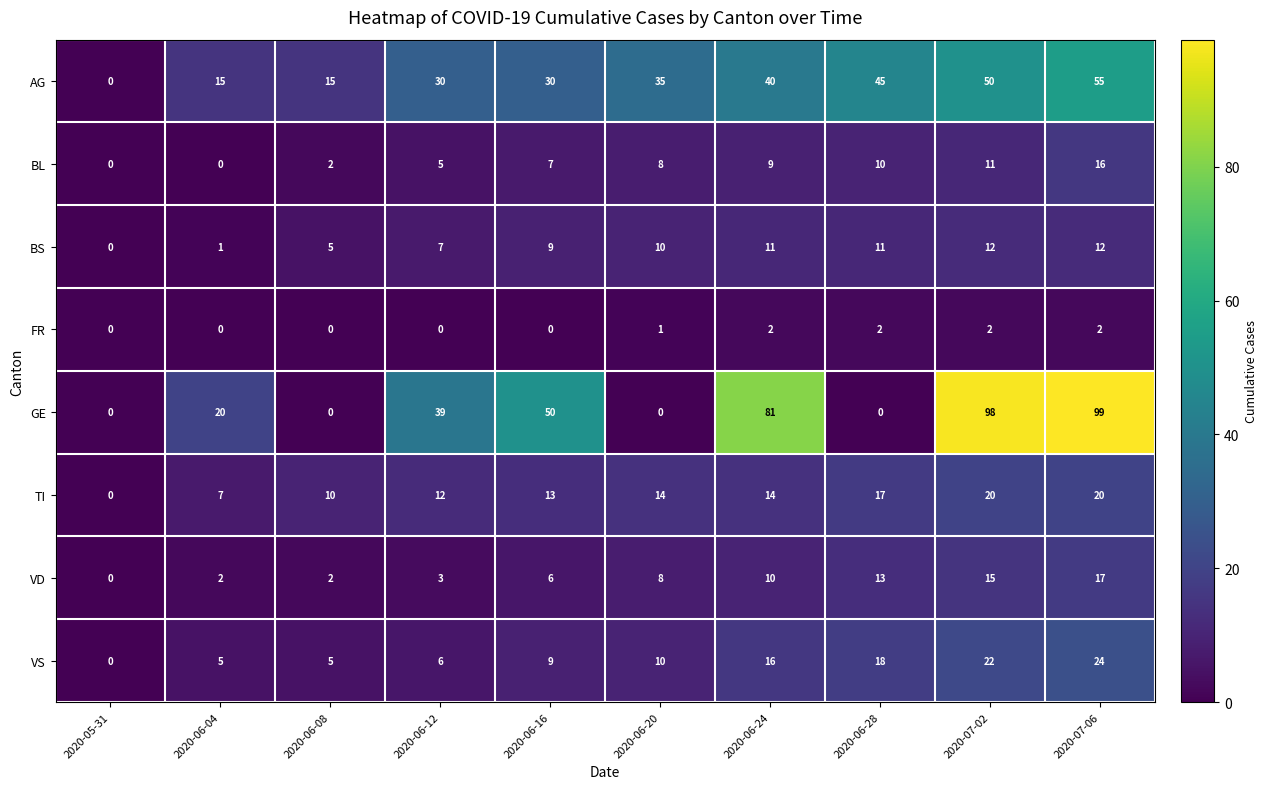

At which category is the sum across all series the highest?

2020-07-06